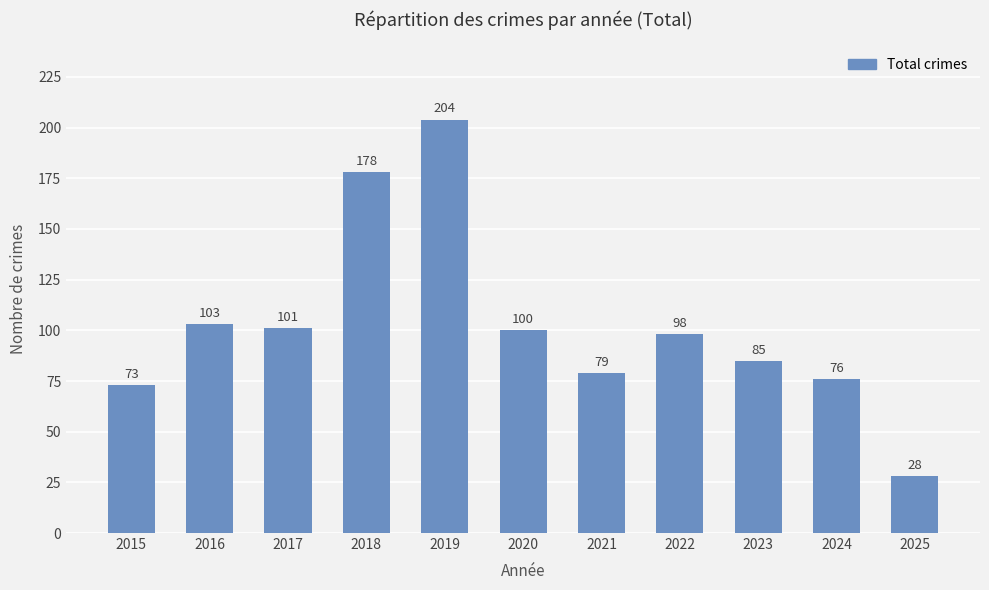

List the labels in order of value, largest first.

2019, 2018, 2016, 2017, 2020, 2022, 2023, 2021, 2024, 2015, 2025